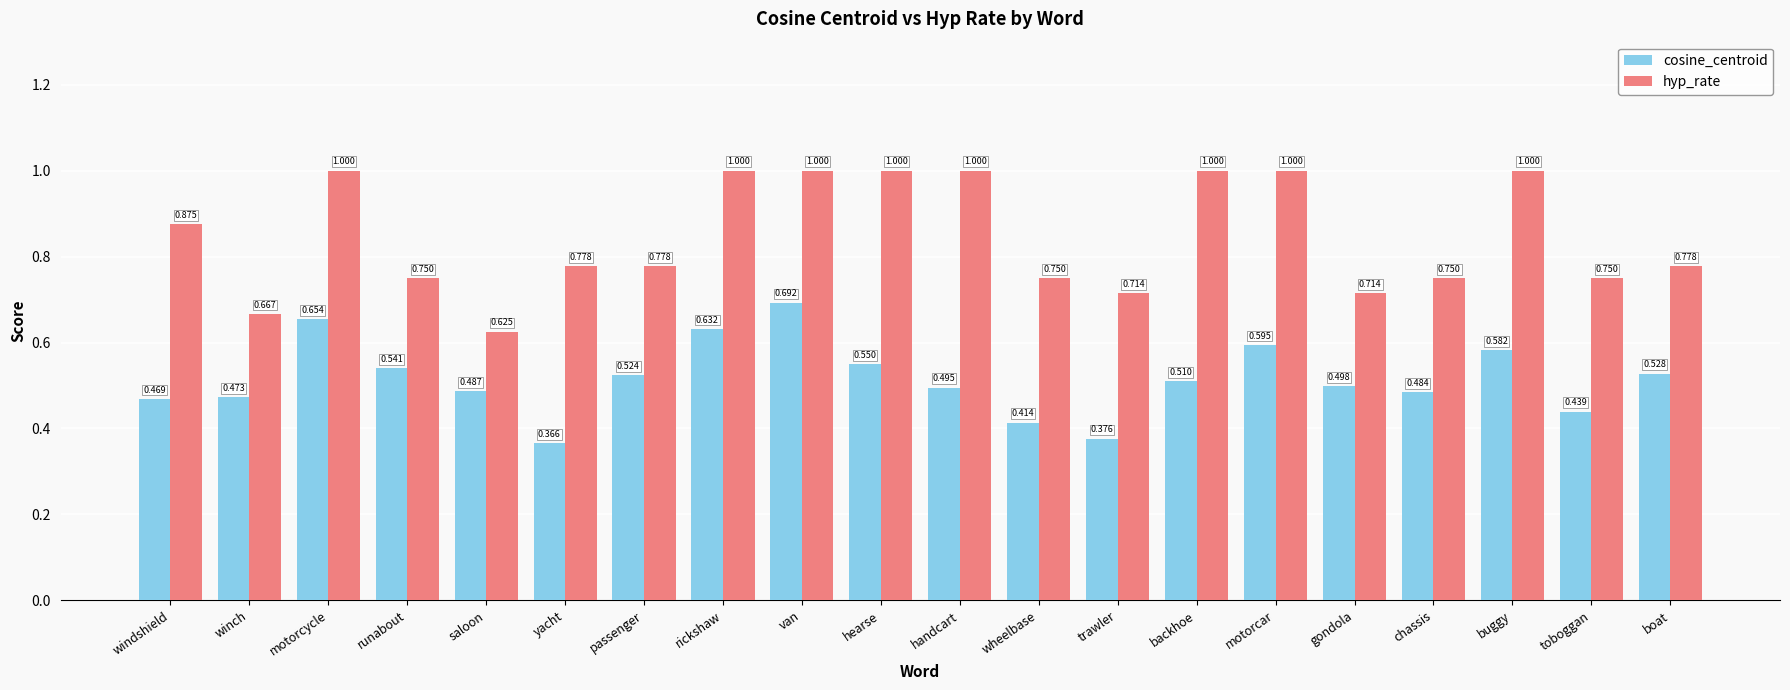

What is the label of the 14th bar from the left?

backhoe